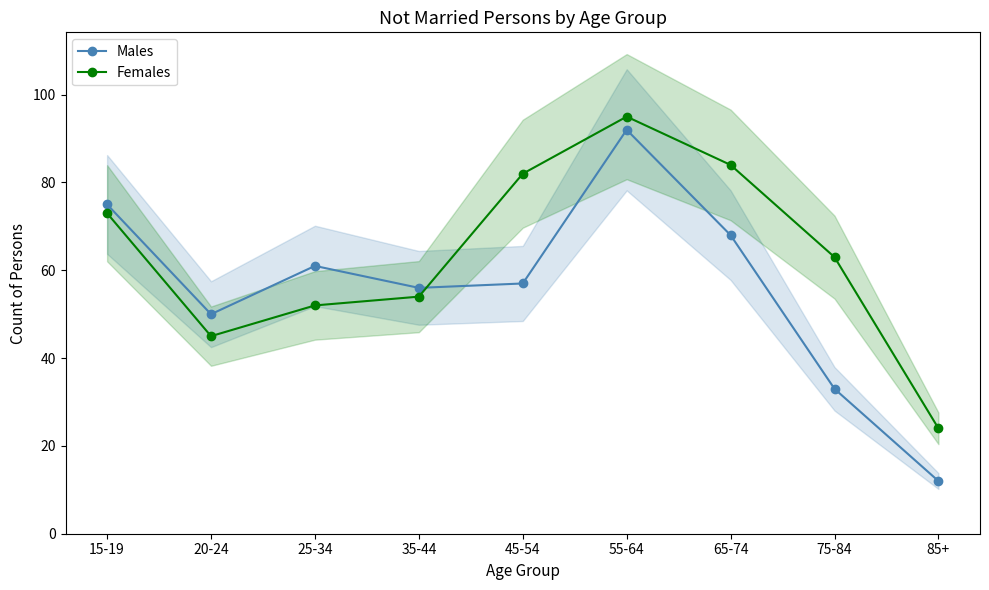

Is this an area chart (filled region under the line)?

No